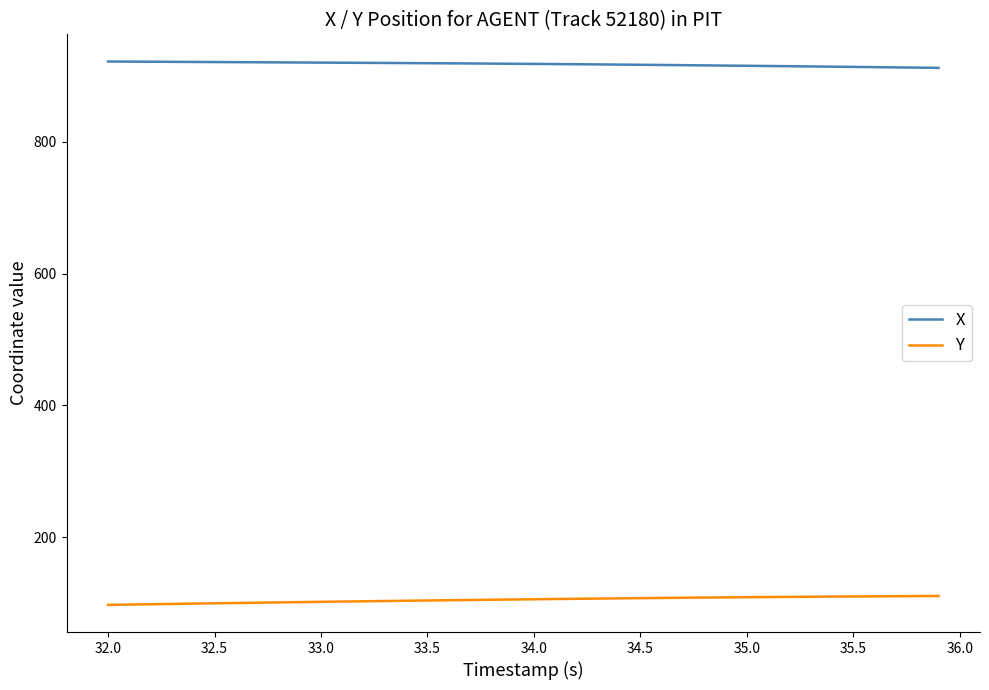

What are all the series names shown in the legend?

X, Y